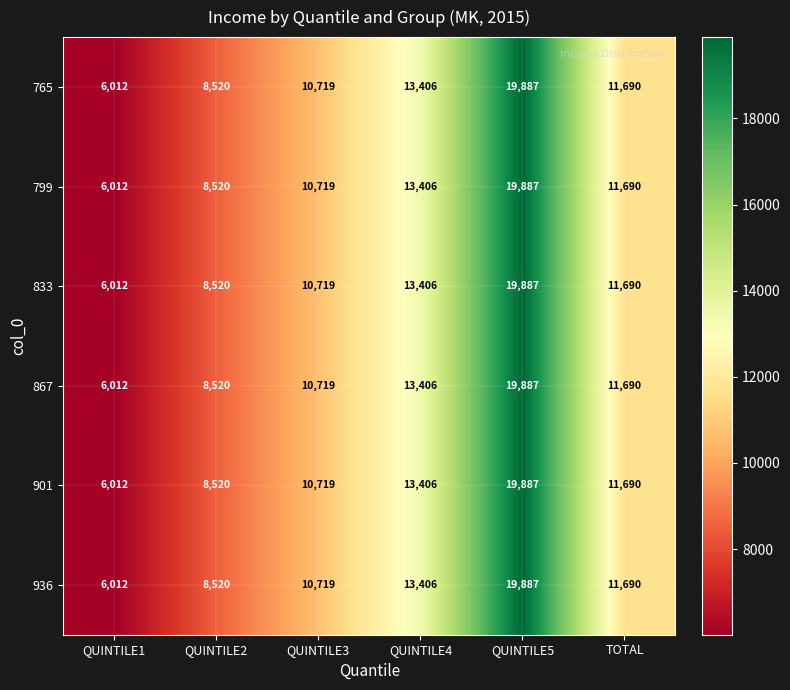

The 901 series shows 19887 at QUINTILE5. True or false?

True